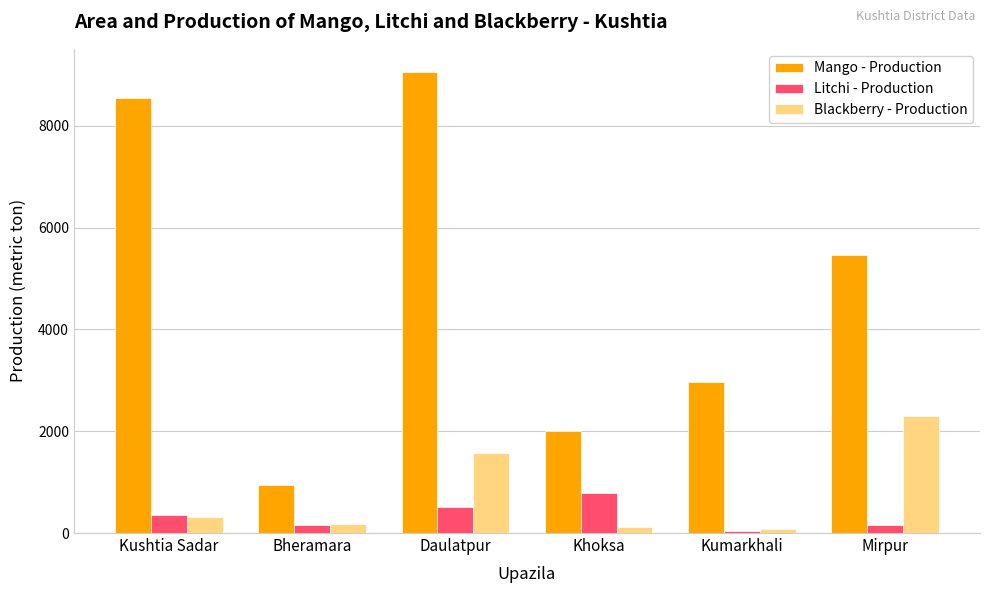

Which series has the largest total across all categories?

Mango - Production